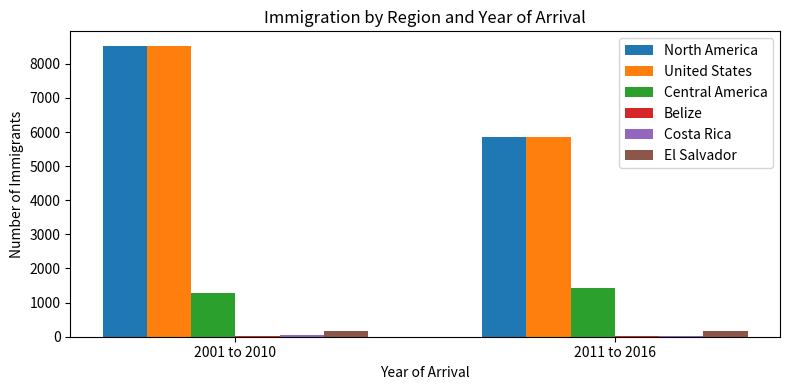

How many groups of bars are there?

2